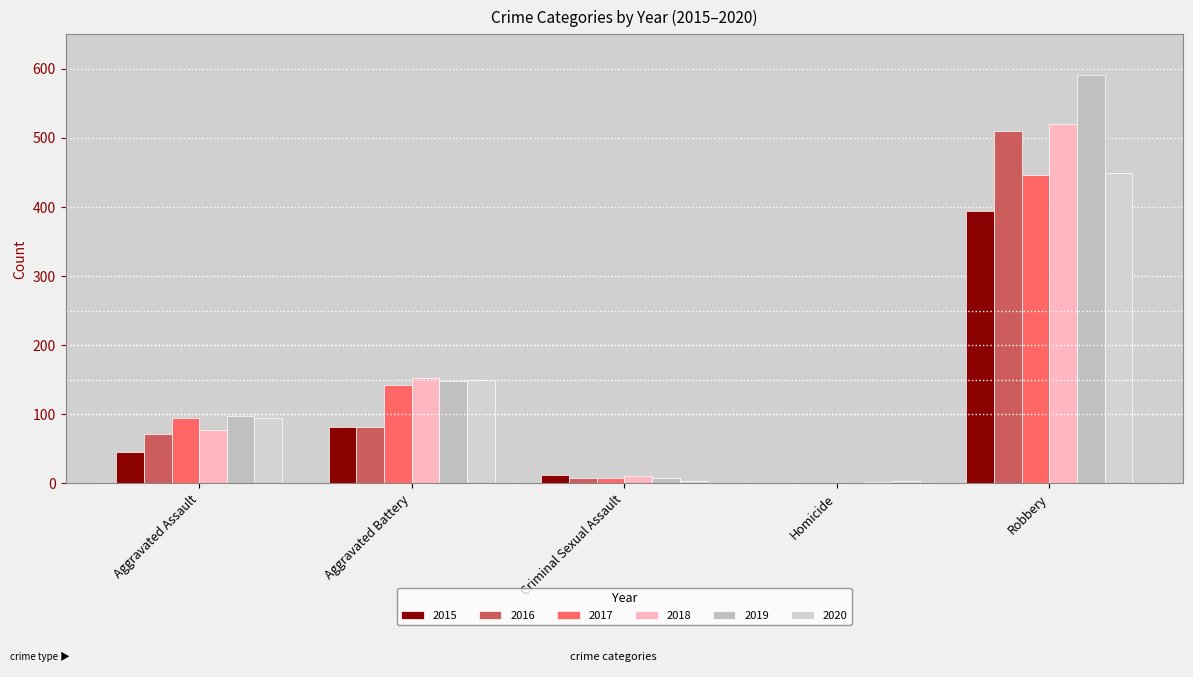

The value of 2020 at Homicide is 3. True or false?

True